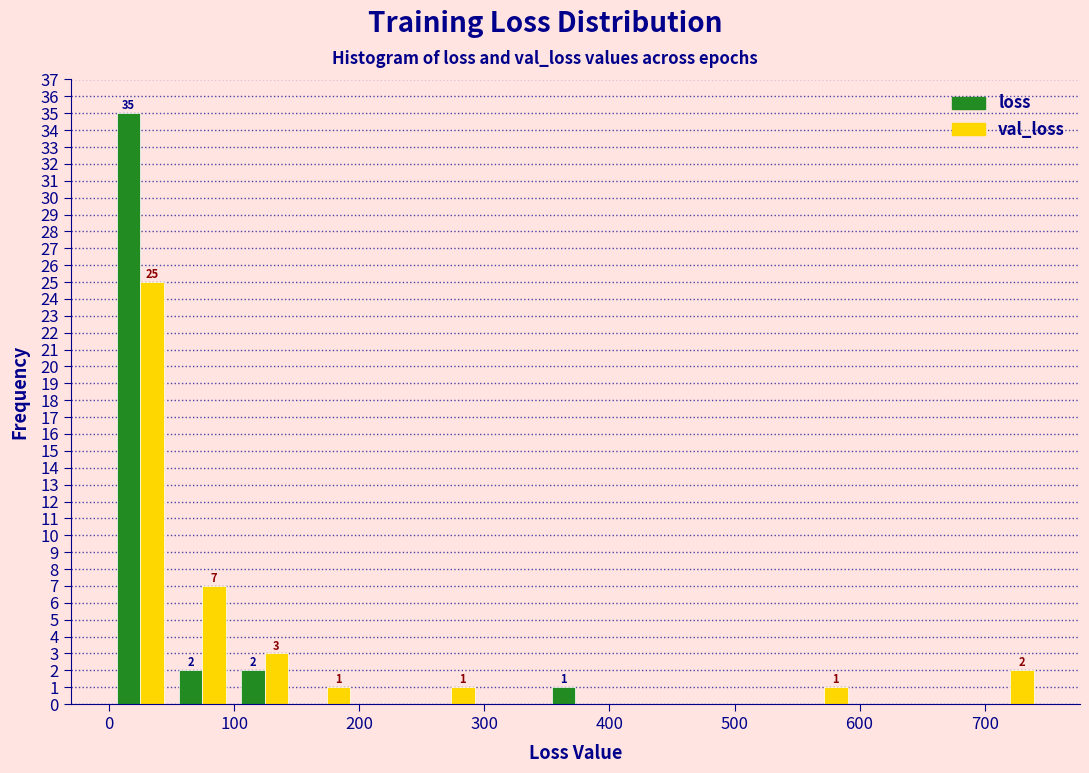

In the loss series, which range on the x-axis has the tallest bar?

0 to 50